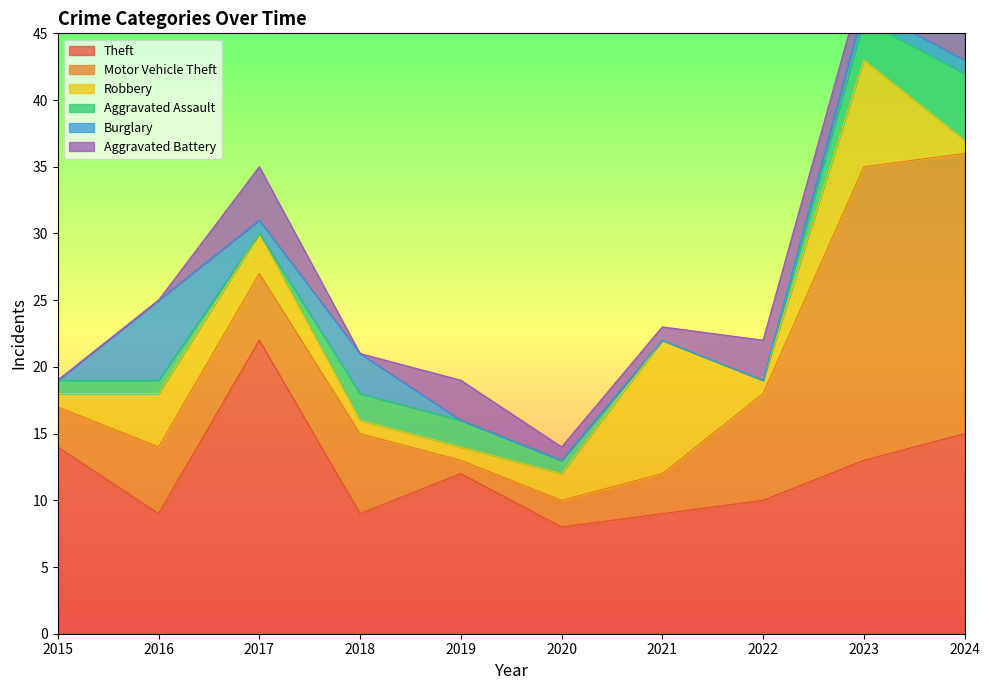

Is it true that Burglary equals 3 at 2021?

False